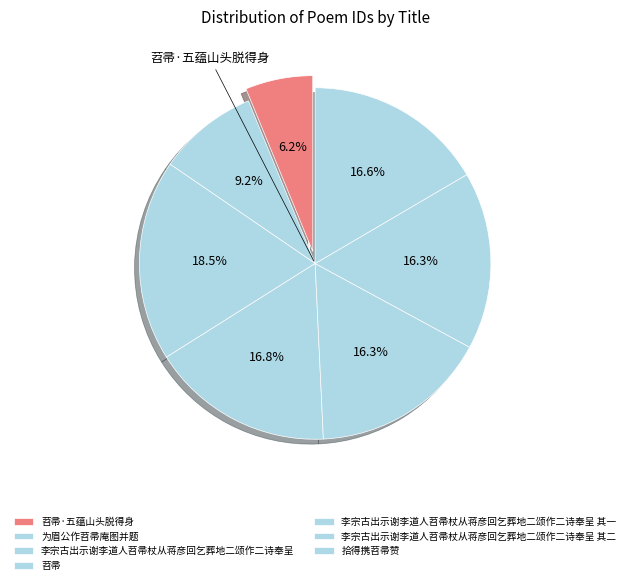

How many segments does this pie chart have?

7